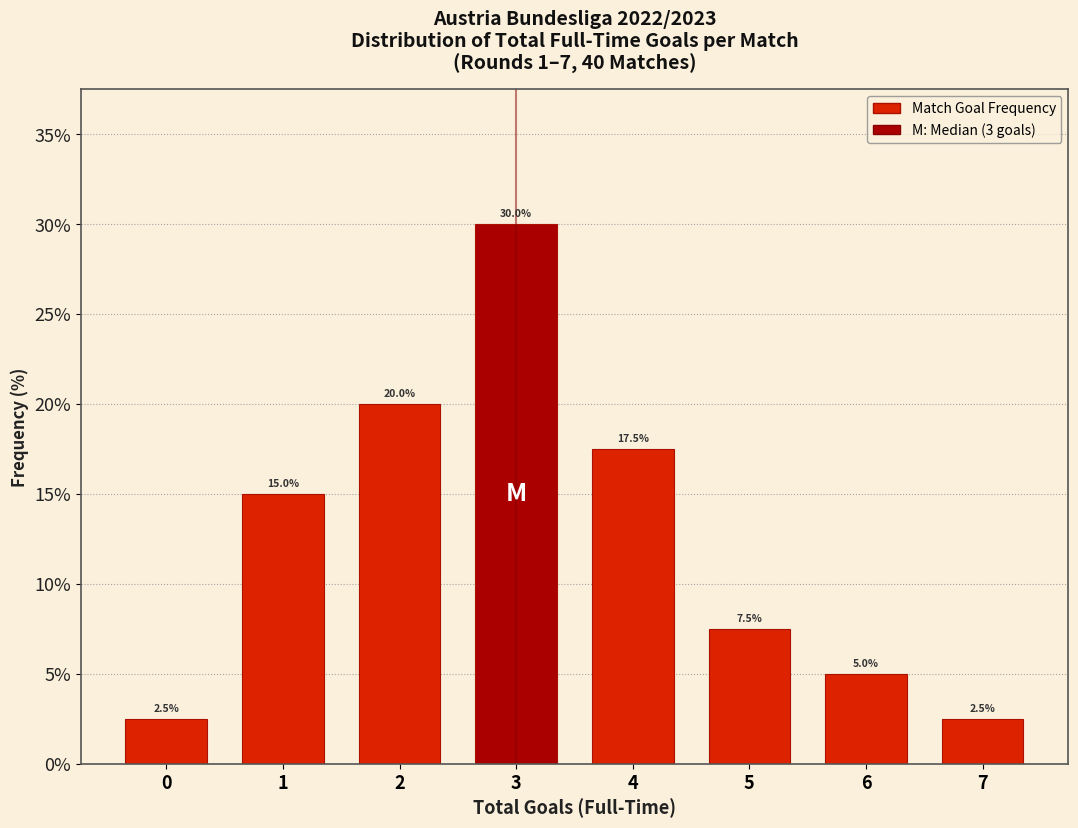

Reading left to right, extract all data points from this chart.

2.5	15.0	20.0	30.0	17.5	7.5	5.0	2.5